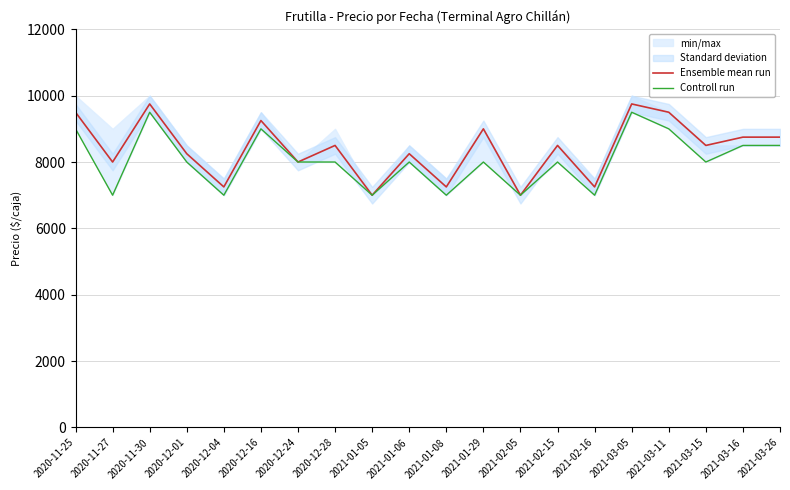

What is the minimum value shown in the chart?

7000